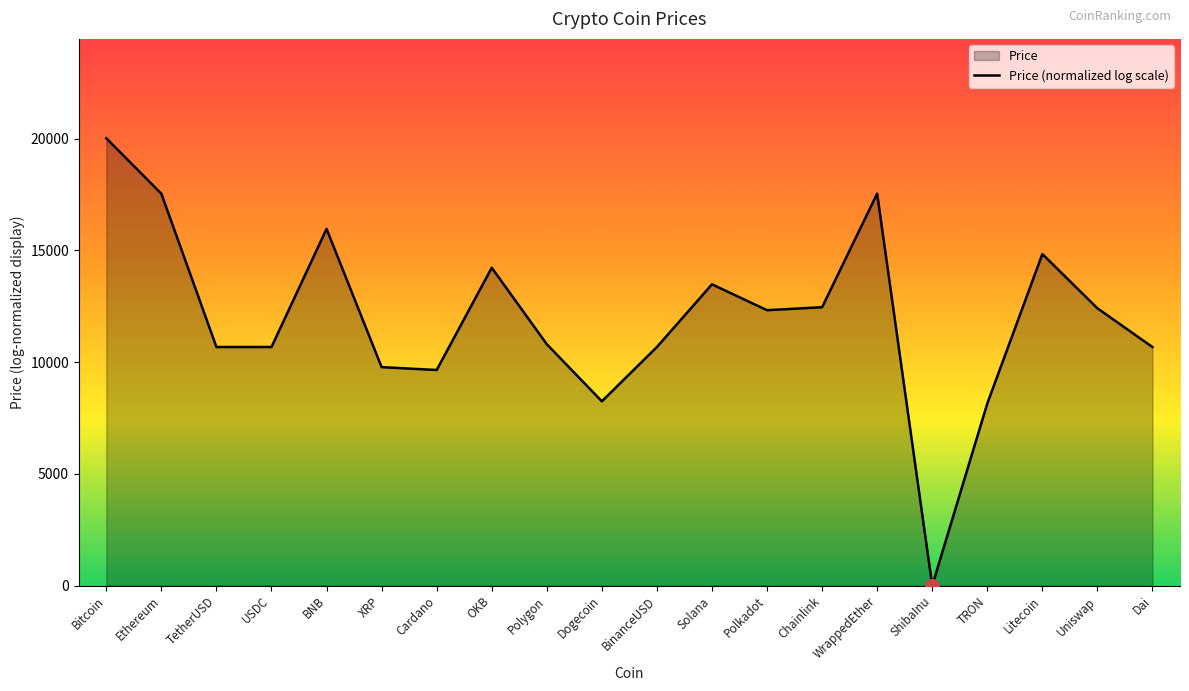

At which category does the data reach its first local peak?

BNB